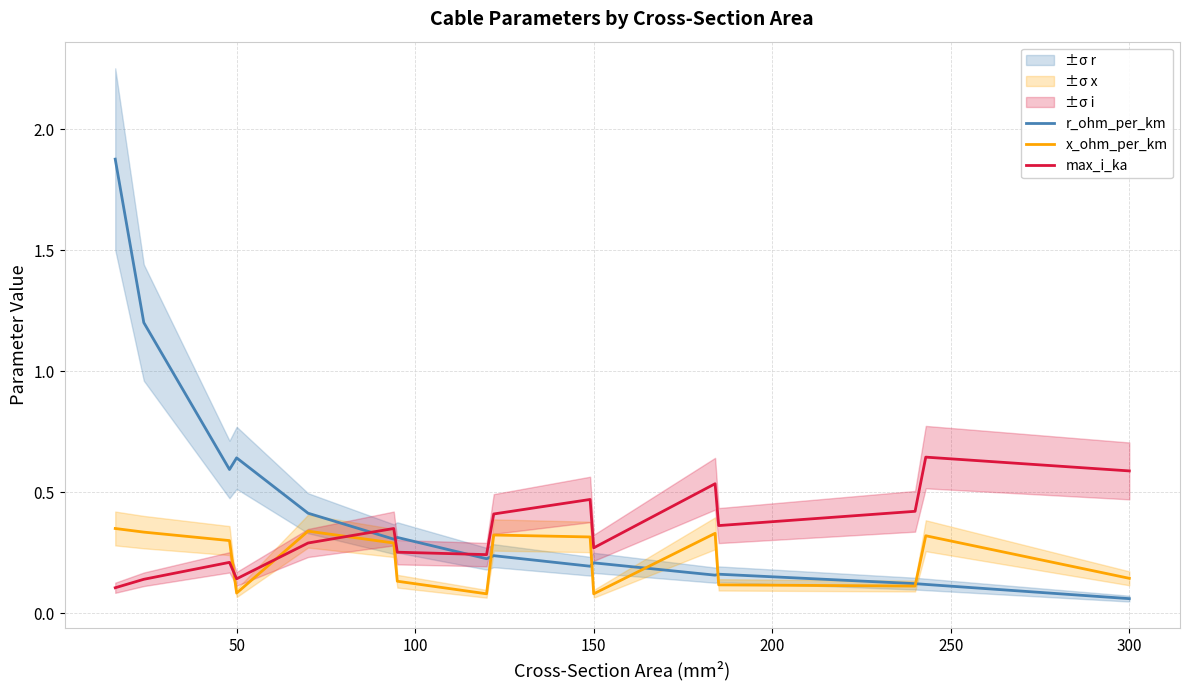

The r_ohm_per_km series shows 0.4 at 150. True or false?

False